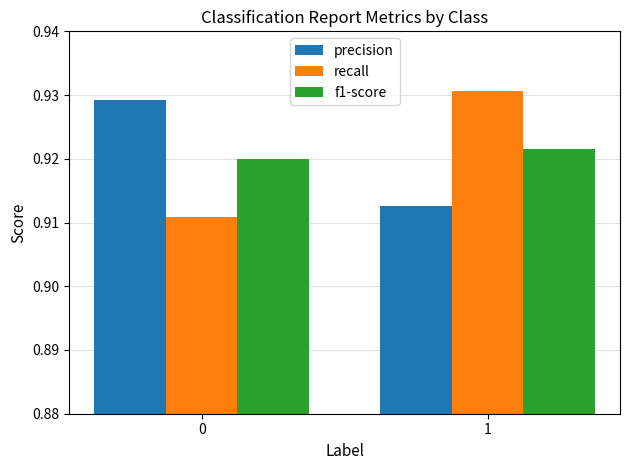

How many data points does each series have?

2